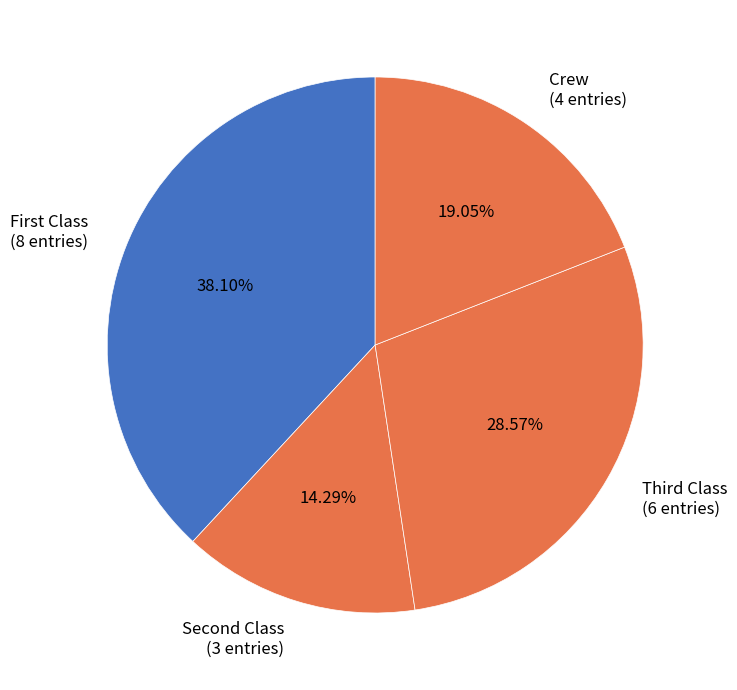

How much of the chart is everything except Crew?

81.0%